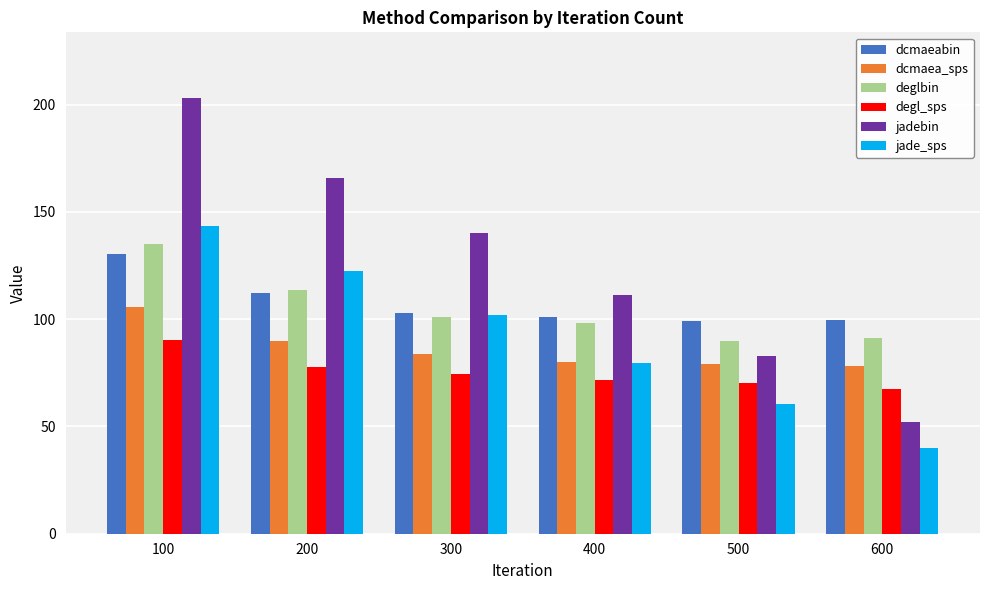

What is the difference between the second highest and second lowest values in the degl_sps series?

7.7